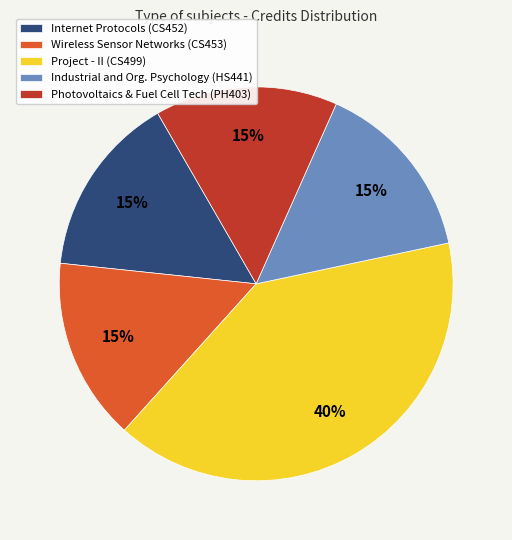

Does Project - II (CS499) account for over 50% of the chart?

No